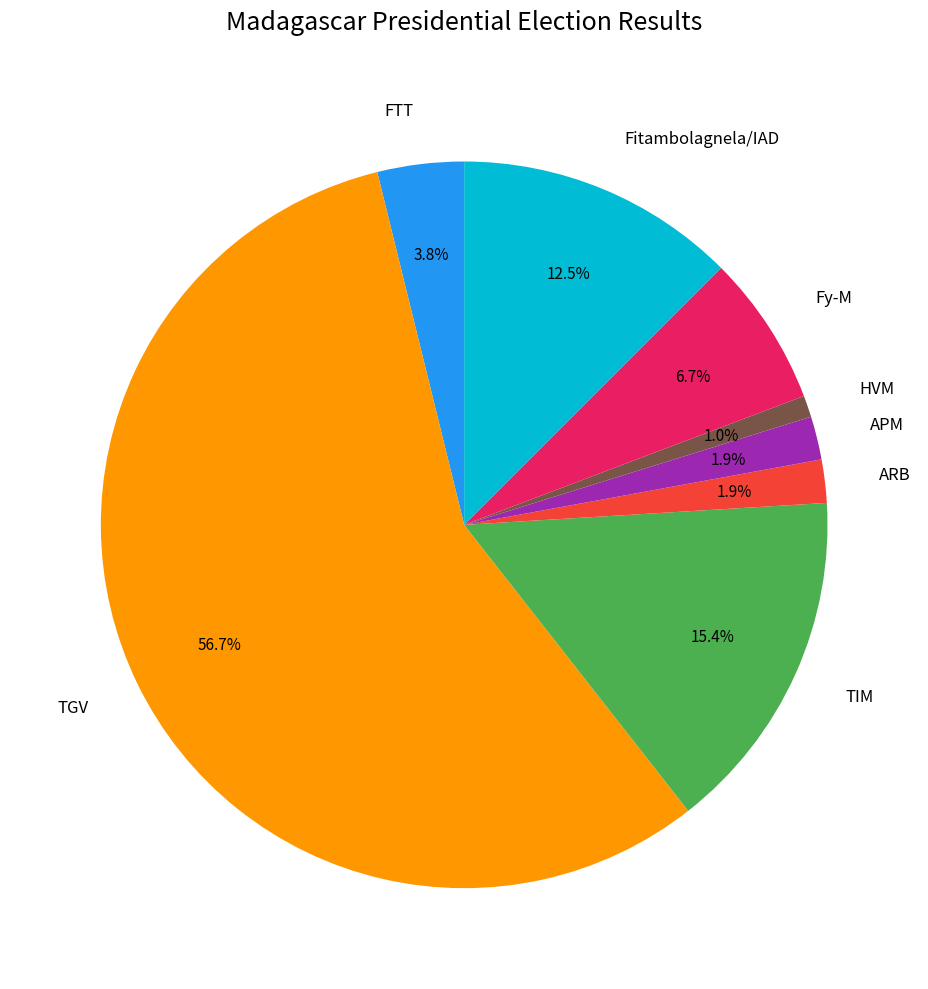

What is the largest slice in the pie chart?

TGV